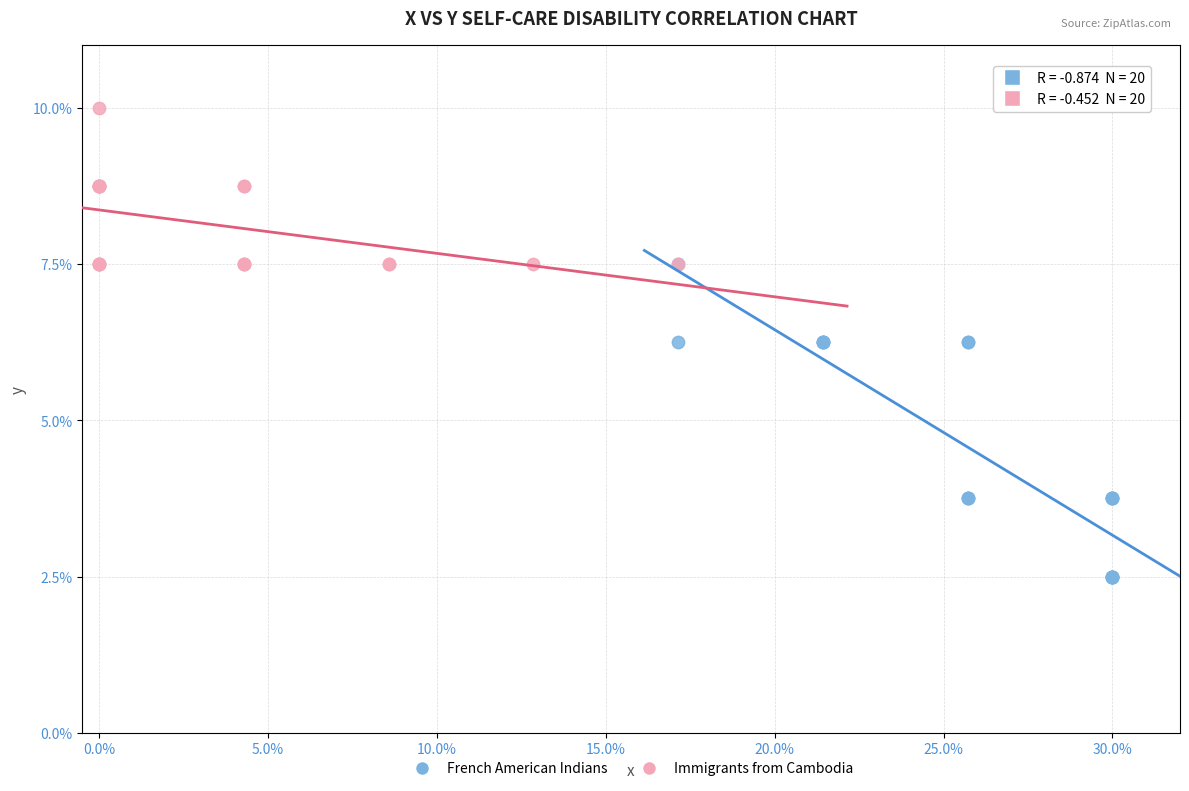

What are all the series names shown in the legend?

French American Indians, Immigrants from Cambodia